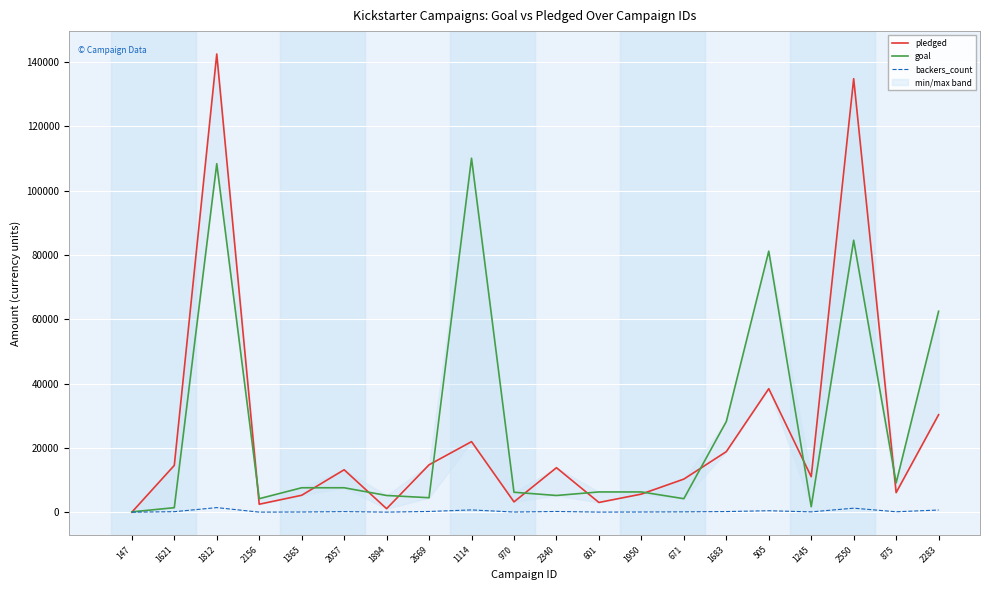

Rank the series at 970 from lowest to highest value.

backers_count, pledged, goal